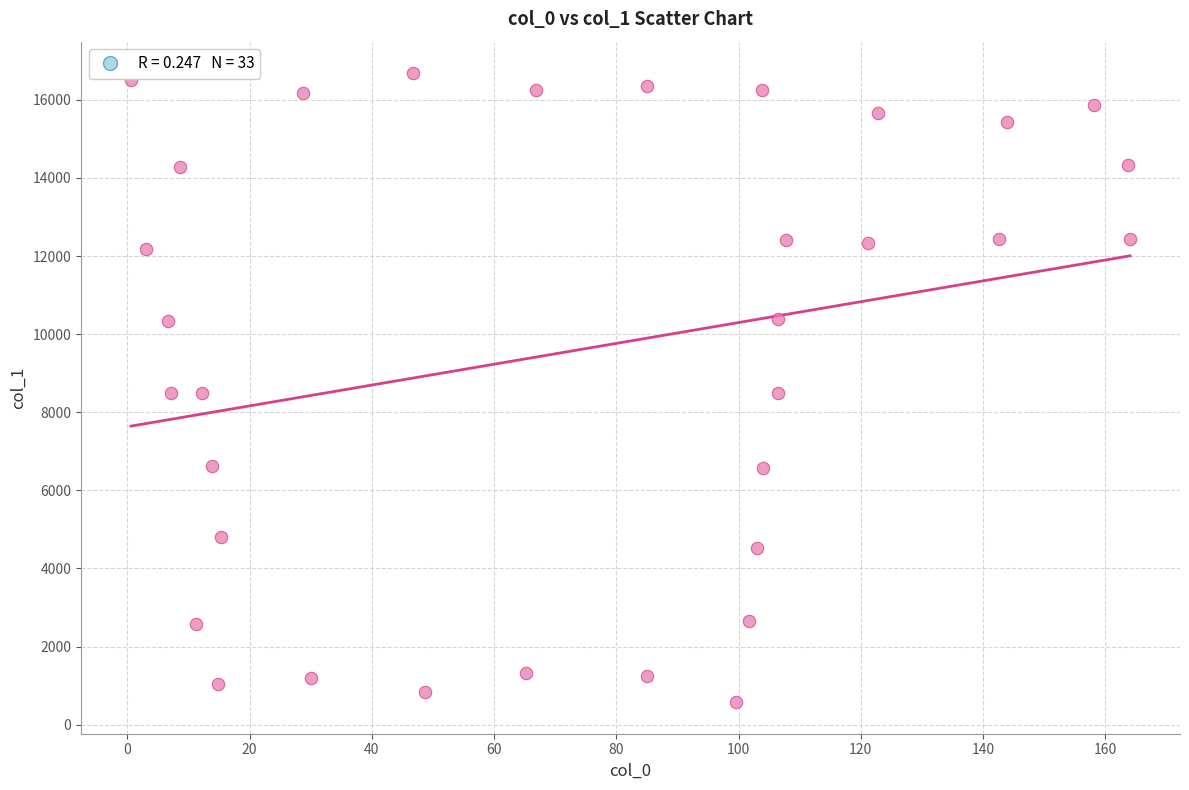

What is the range of Y values (max minus min)?

16113.1